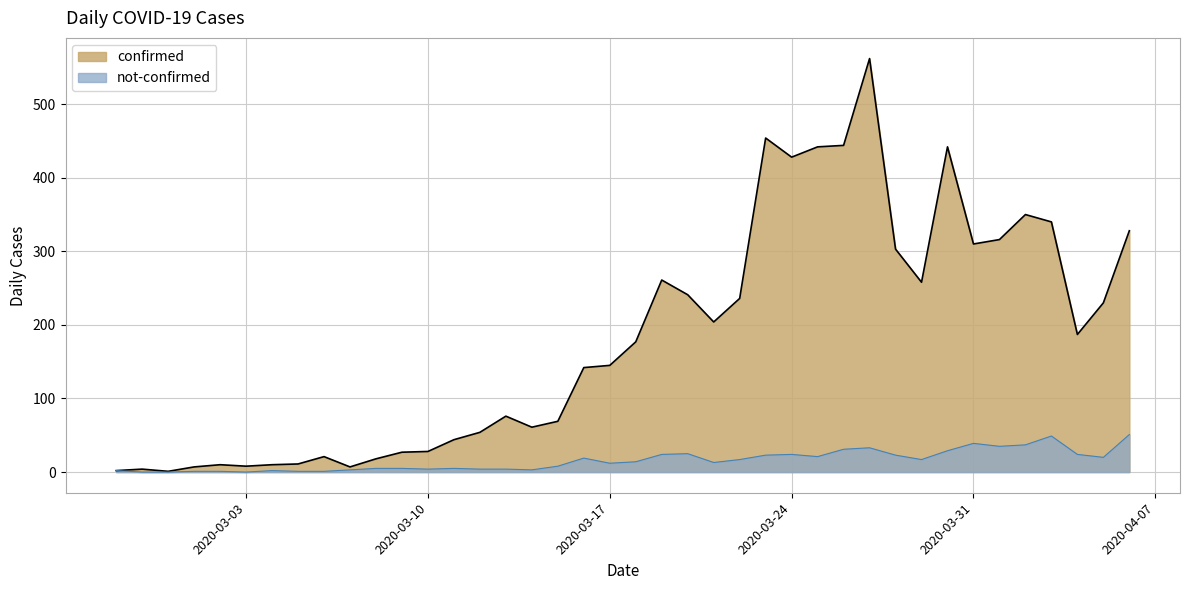

Does the chart display data point markers on the line(s)?

No